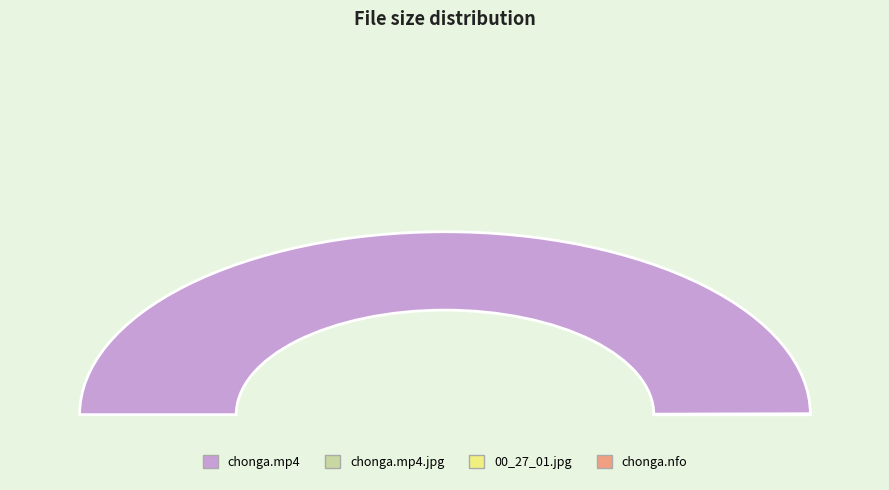

To the nearest percent, what is the combined percentage of cb.ff.12.01.10.chonga.chonga.nfo and 00_27_01.jpg?

8%